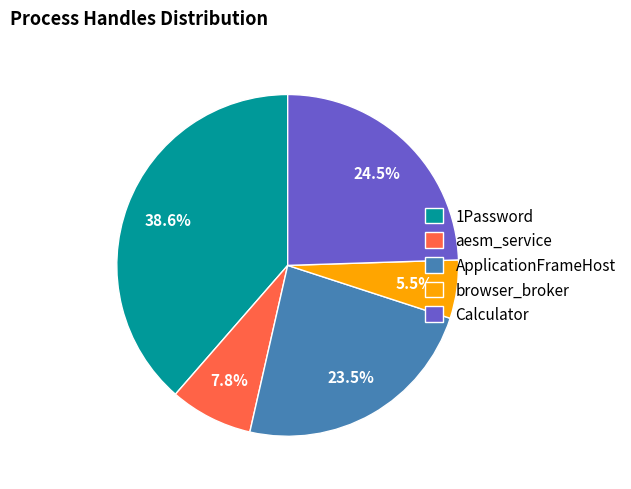

Rank the categories by value from highest to lowest.

1Password, Calculator, ApplicationFrameHost, aesm_service, browser_broker